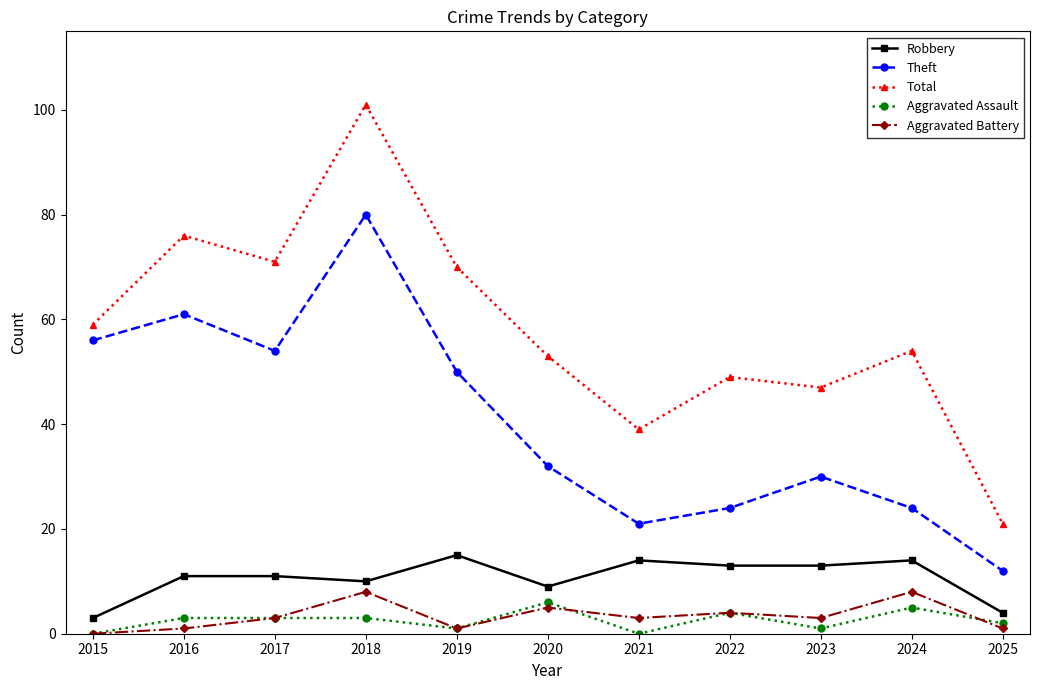

Which series has the largest total across all categories?

Total